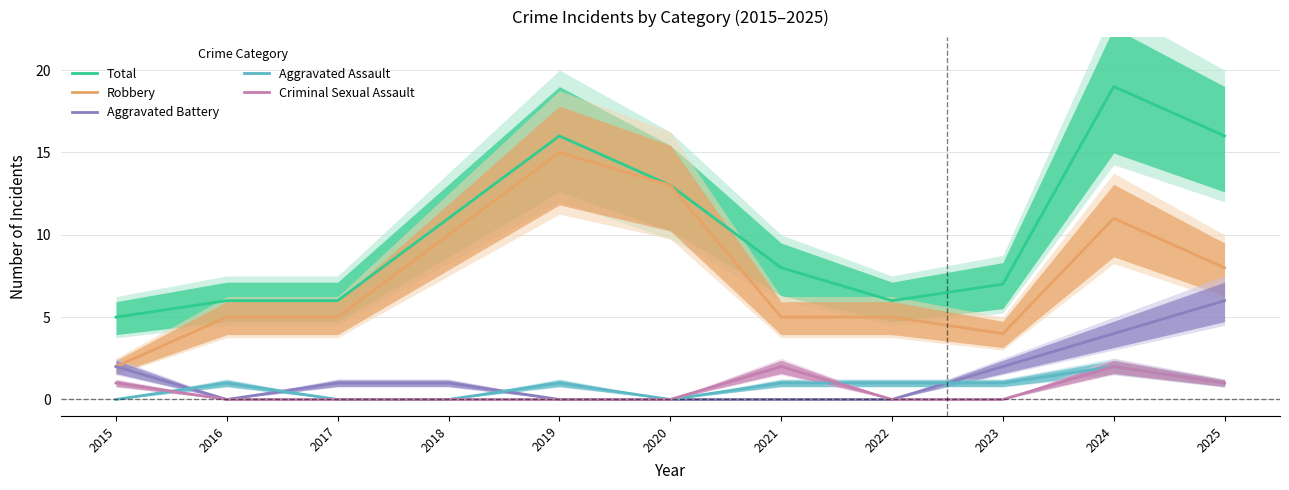

What is the difference between the second highest and second lowest values in the Criminal Sexual Assault series?

2